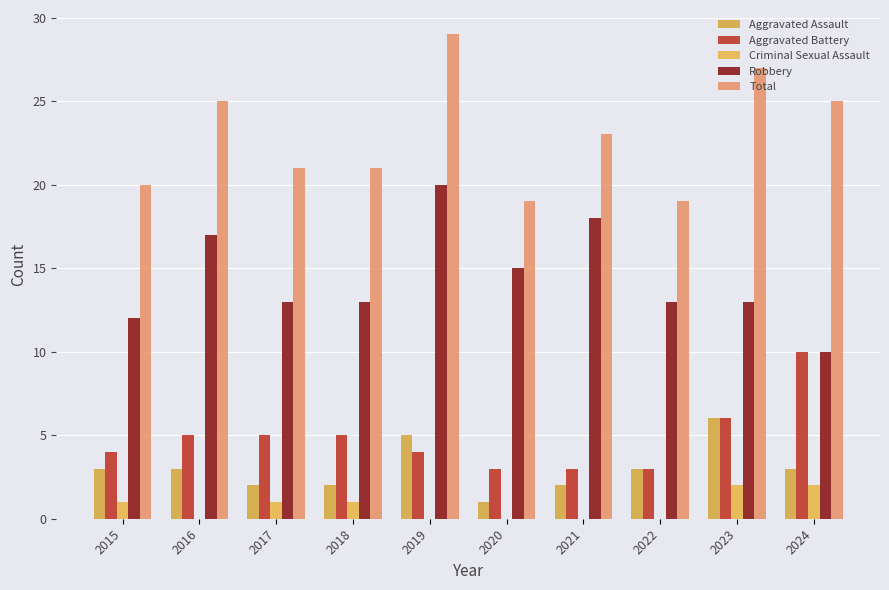

How many distinct data groups are displayed?

5